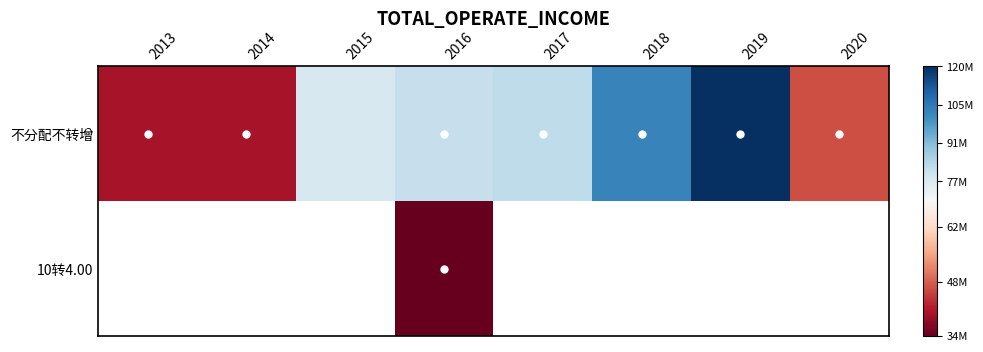

Between 2019 and 2018, which is larger?

2019